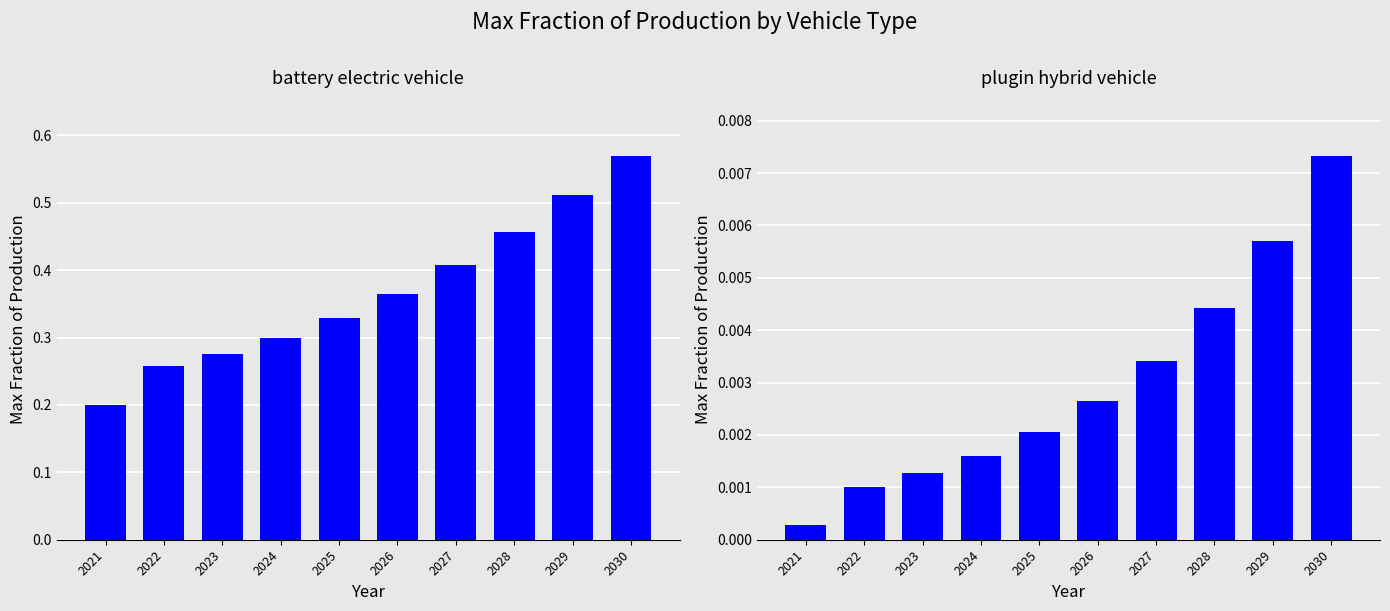

What are all the series names shown in the legend?

battery electric vehicle, plugin hybrid vehicle